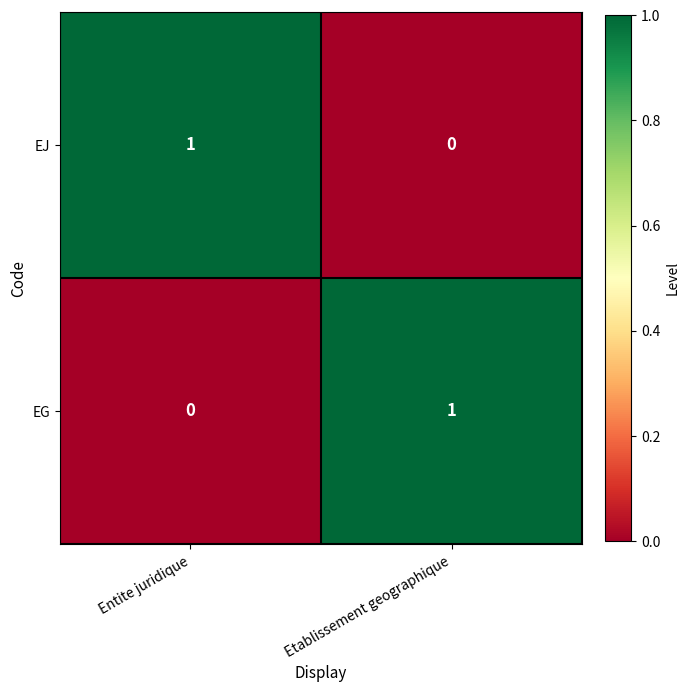

Rank the categories by EG value from lowest to highest.

Entite juridique, Etablissement geographique